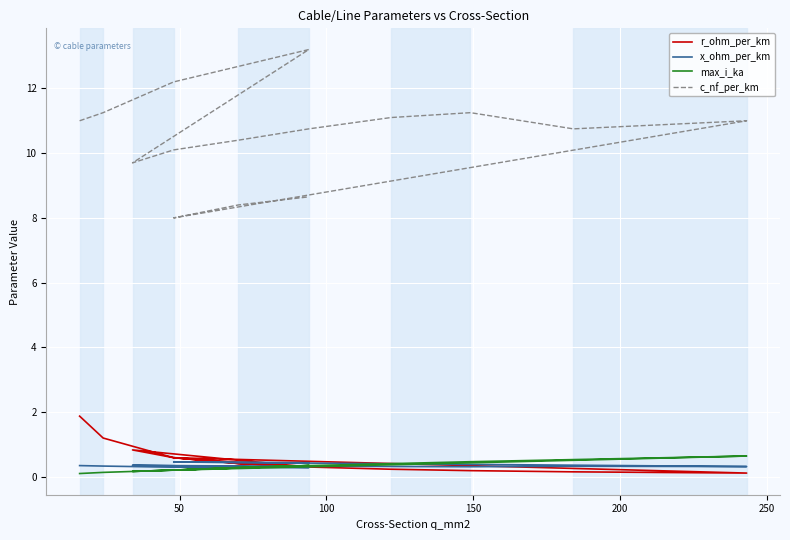

What is the value of the x_ohm_per_km point at the 3rd from the left?

0.3